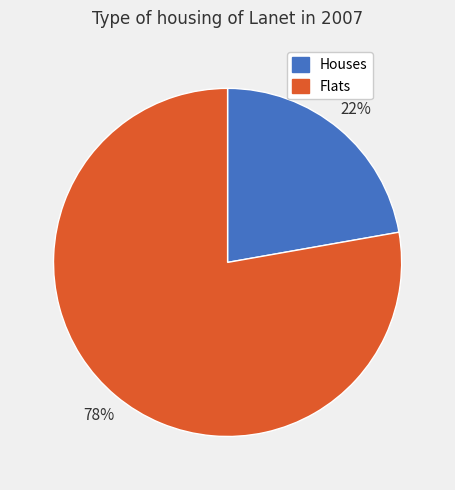

Rank the categories by value from lowest to highest.

Houses, Flats